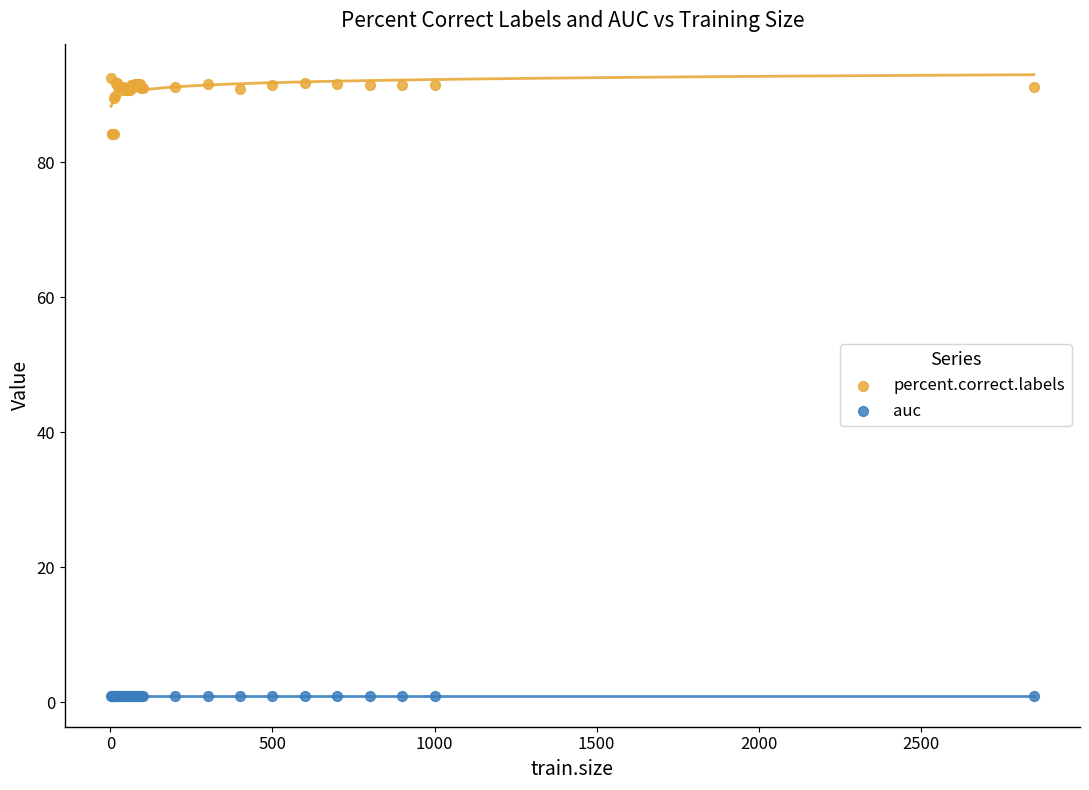

Which series reaches the maximum Y coordinate?

percent.correct.labels